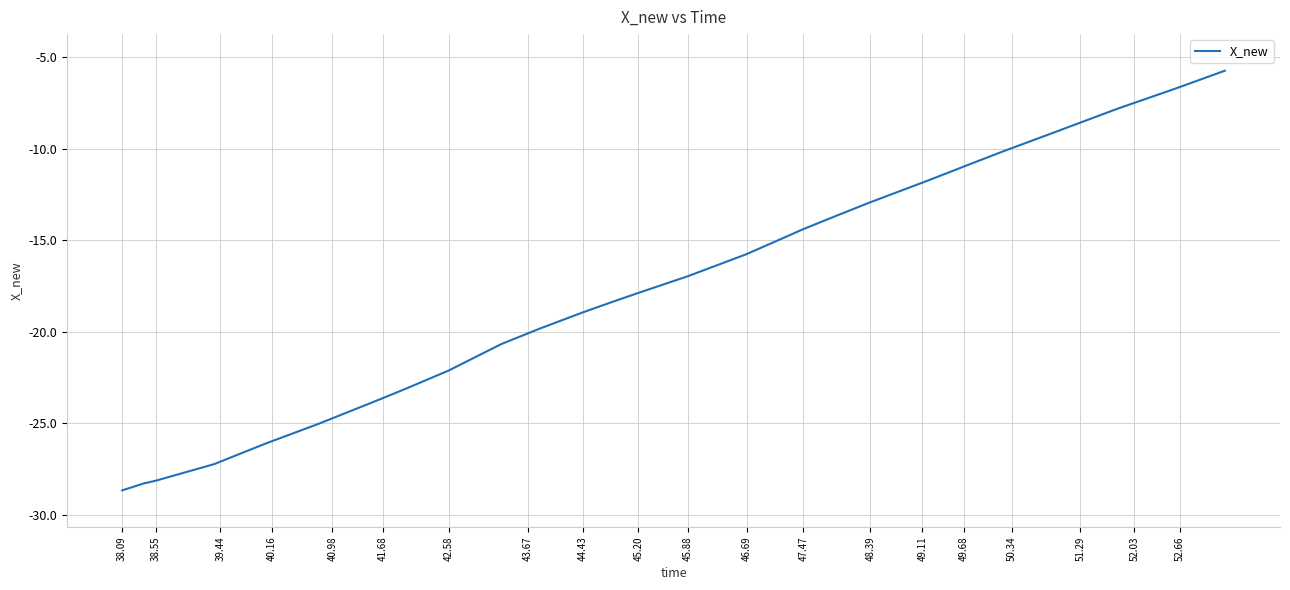

What is the difference between the maximum and minimum values?

22.9